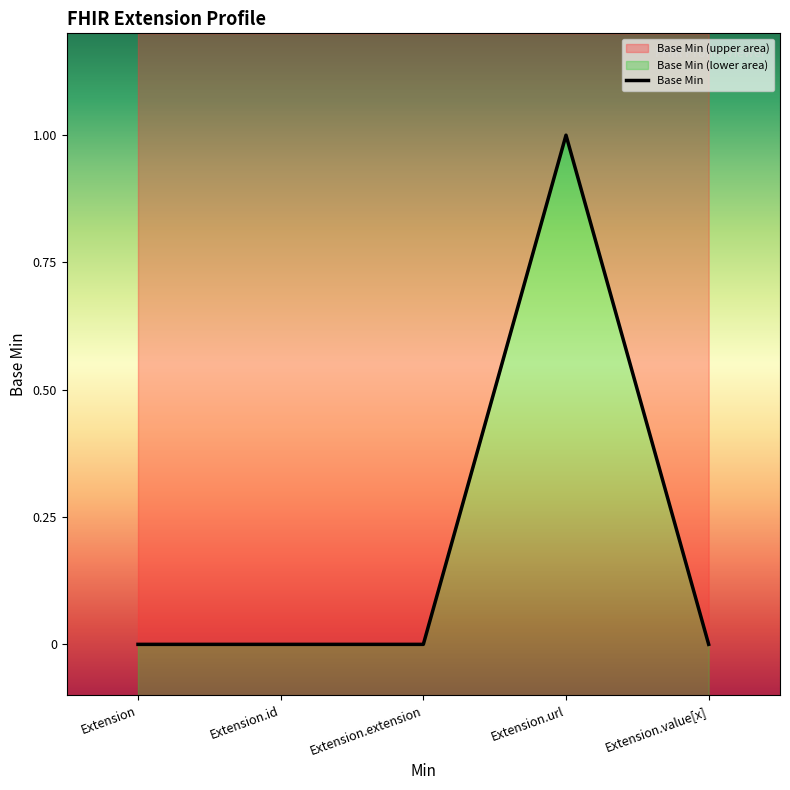

Count the number of categories in the chart.

5